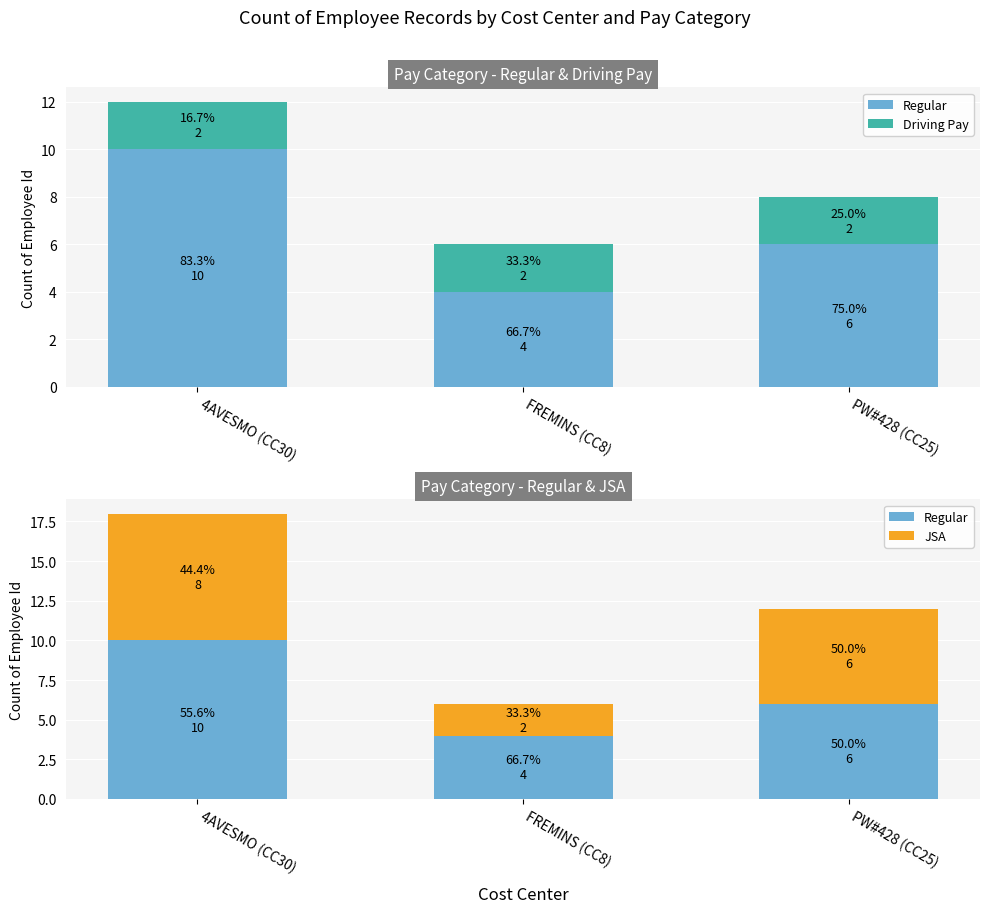

Rank the categories by JSA value from highest to lowest.

4AVESMO (CC30), PW#428 (CC25), FREMINS (CC8)